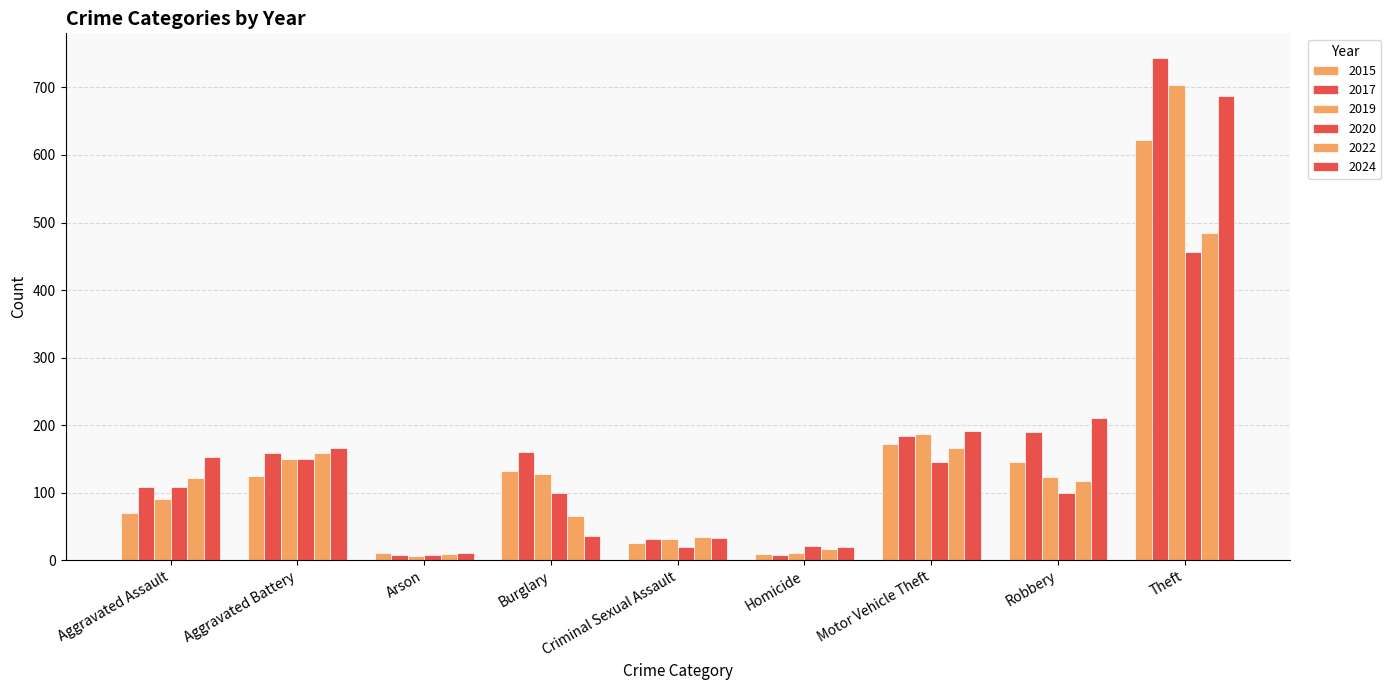

Reading left to right, extract all data points from this chart.

2015: Aggravated Assault=70	Aggravated Battery=124	Arson=10	Burglary=132	Criminal Sexual Assault=26	Homicide=9	Motor Vehicle Theft=172	Robbery=146	Theft=622
2017: Aggravated Assault=109	Aggravated Battery=159	Arson=8	Burglary=160	Criminal Sexual Assault=32	Homicide=8	Motor Vehicle Theft=184	Robbery=190	Theft=743
2019: Aggravated Assault=90	Aggravated Battery=150	Arson=6	Burglary=127	Criminal Sexual Assault=32	Homicide=10	Motor Vehicle Theft=187	Robbery=123	Theft=703
2020: Aggravated Assault=108	Aggravated Battery=150	Arson=8	Burglary=100	Criminal Sexual Assault=20	Homicide=21	Motor Vehicle Theft=145	Robbery=100	Theft=456
2022: Aggravated Assault=122	Aggravated Battery=158	Arson=9	Burglary=65	Criminal Sexual Assault=35	Homicide=16	Motor Vehicle Theft=166	Robbery=117	Theft=485
2024: Aggravated Assault=153	Aggravated Battery=166	Arson=10	Burglary=36	Criminal Sexual Assault=33	Homicide=19	Motor Vehicle Theft=191	Robbery=210	Theft=688